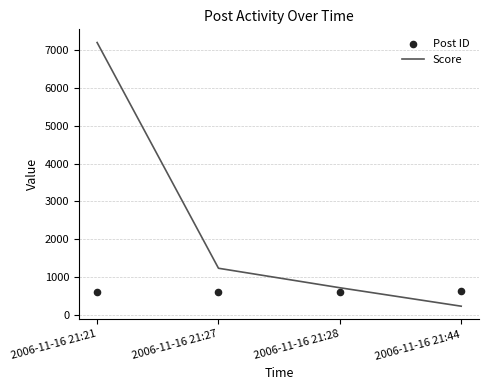

What is the total value across all series at 2006-11-16 21:28?

1329